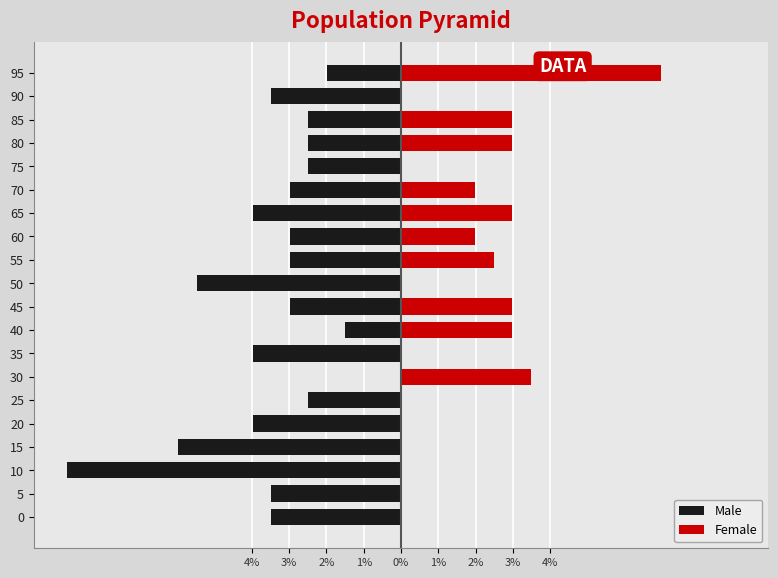

Which series has the largest range (max minus min)?

Male